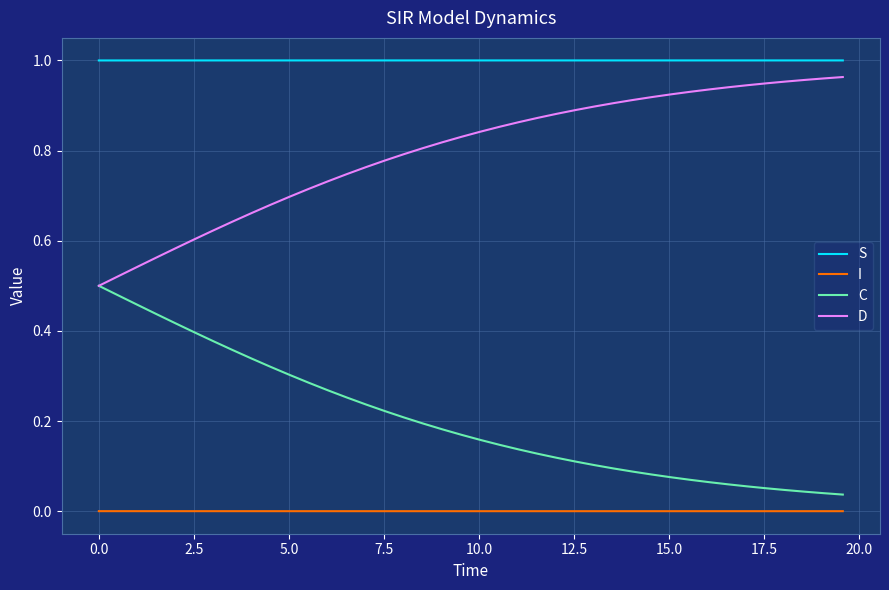

How many lines are shown in the chart?

4